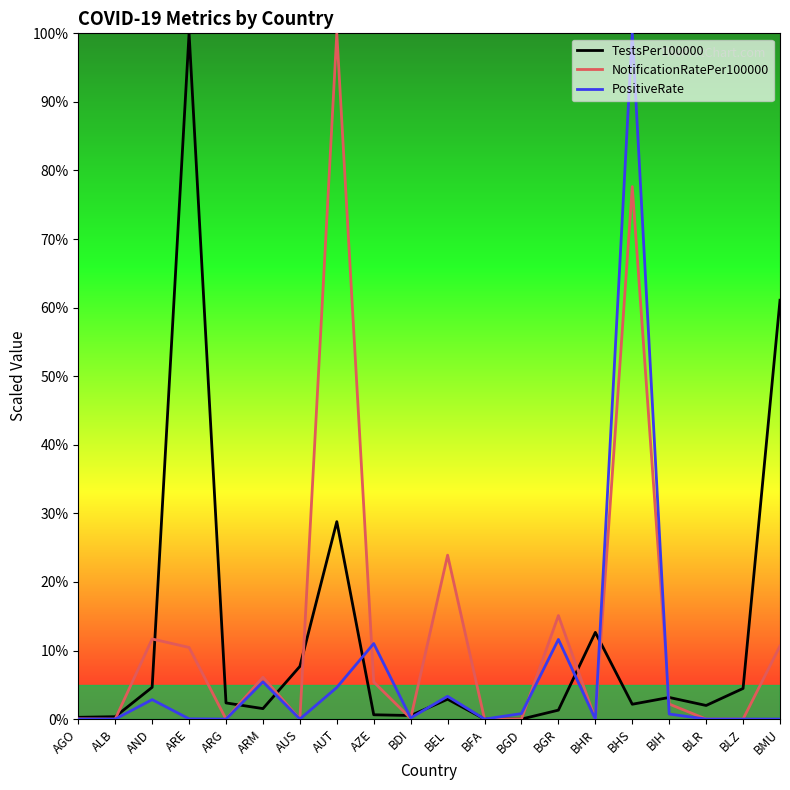

At which label is TestsPer100000 closest to 50?

BMU